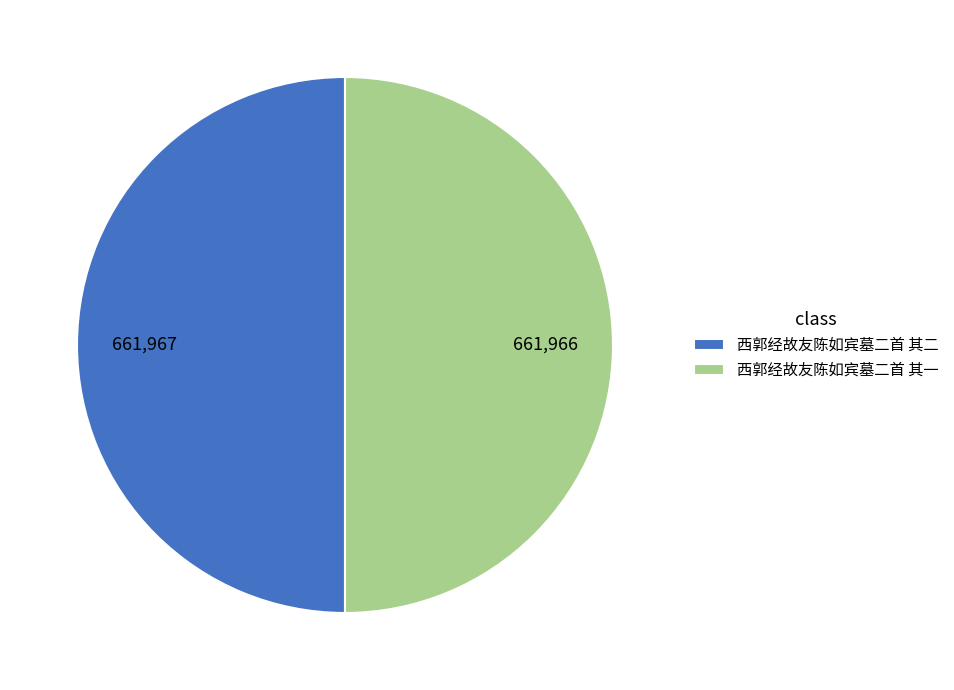

Is the sum of 西郭经故友陈如宾墓二首 其一 and 西郭经故友陈如宾墓二首 其二 greater than half?

Yes